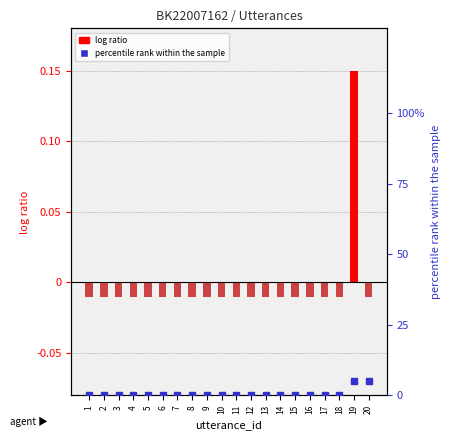

Rank the categories by terminate (log ratio proxy) value from lowest to highest.

1, 2, 3, 4, 5, 6, 7, 8, 9, 10, 11, 12, 13, 14, 15, 16, 17, 18, 20, 19